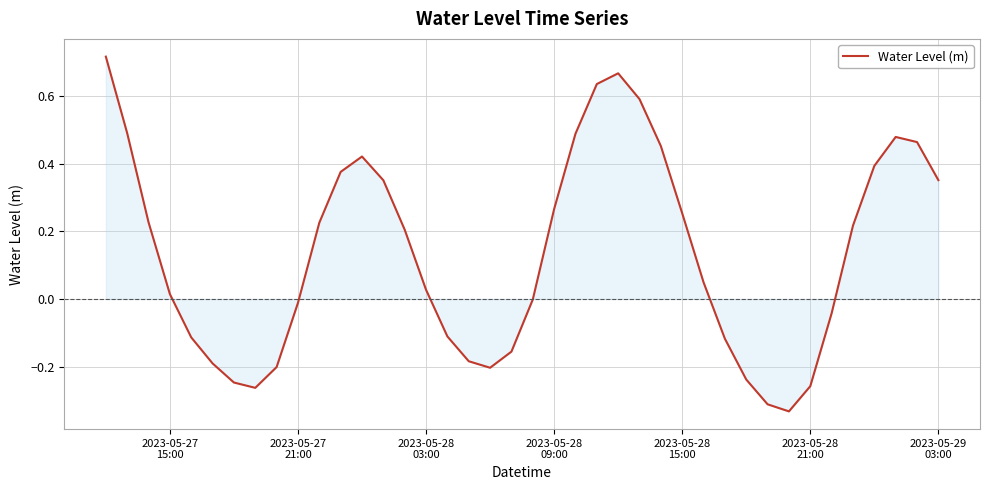

What is the difference between the maximum and minimum values?

1.0